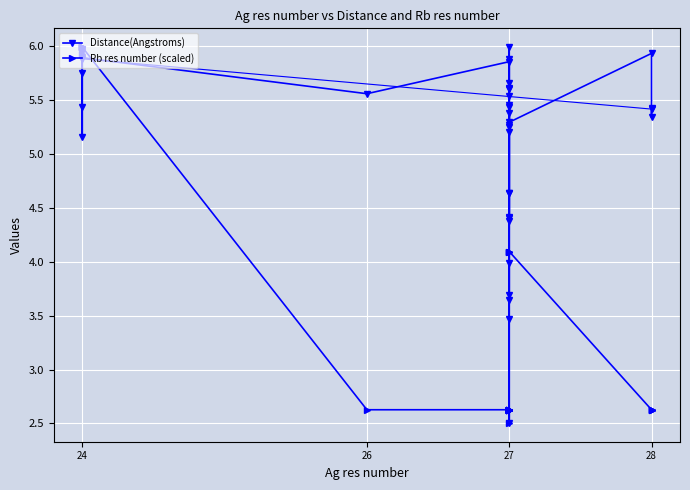

At which category does Distance(Angstroms) reach its first local peak?

24